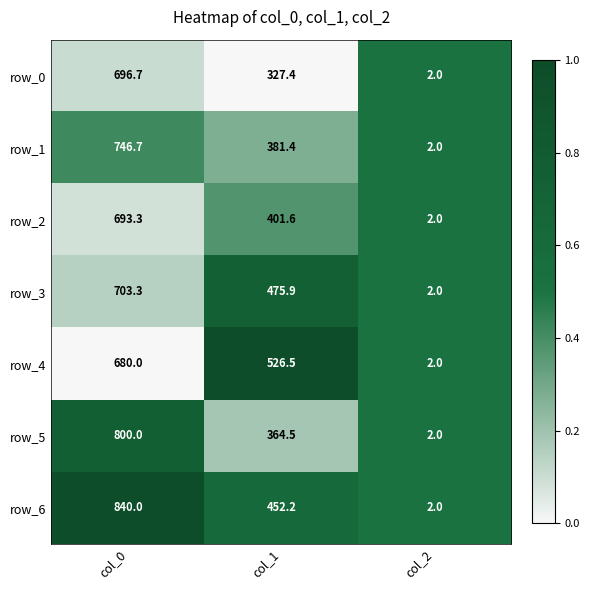

The value of row_4 at col_2 is 2.0. True or false?

True